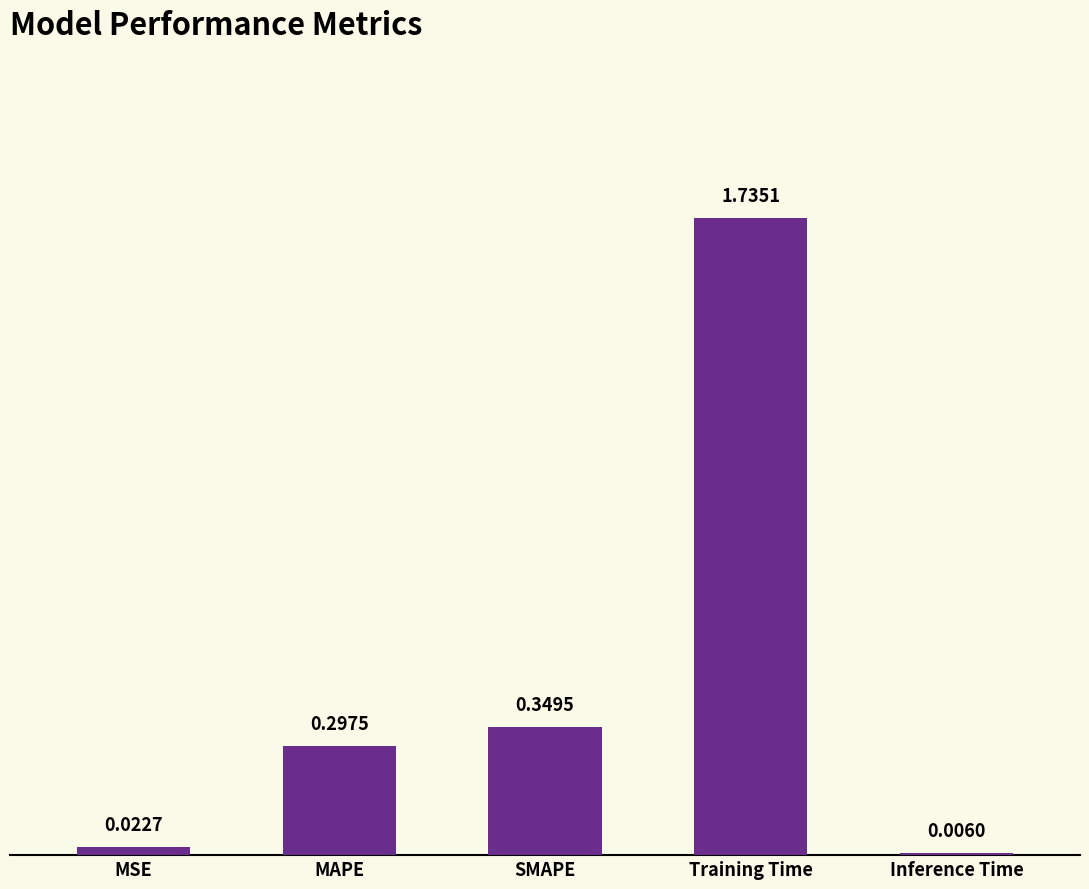

Which category has the highest value across all series?

Training Time